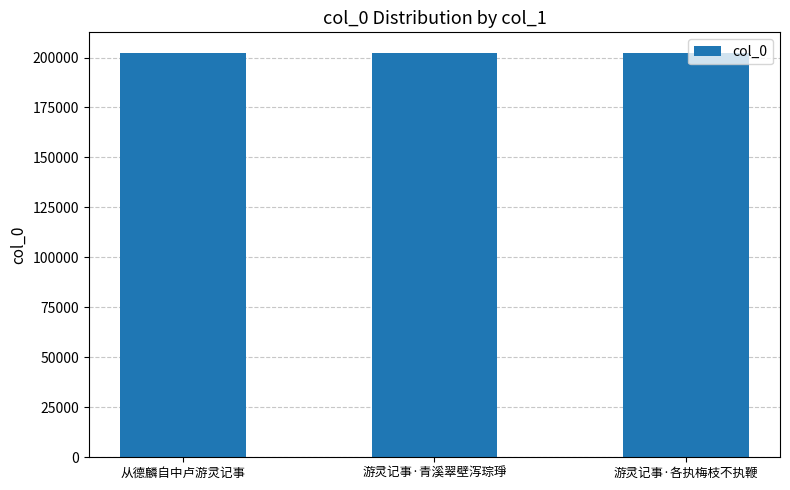

What is the label of the 3rd bar from the left?

游灵记事·各执梅枝不执鞭